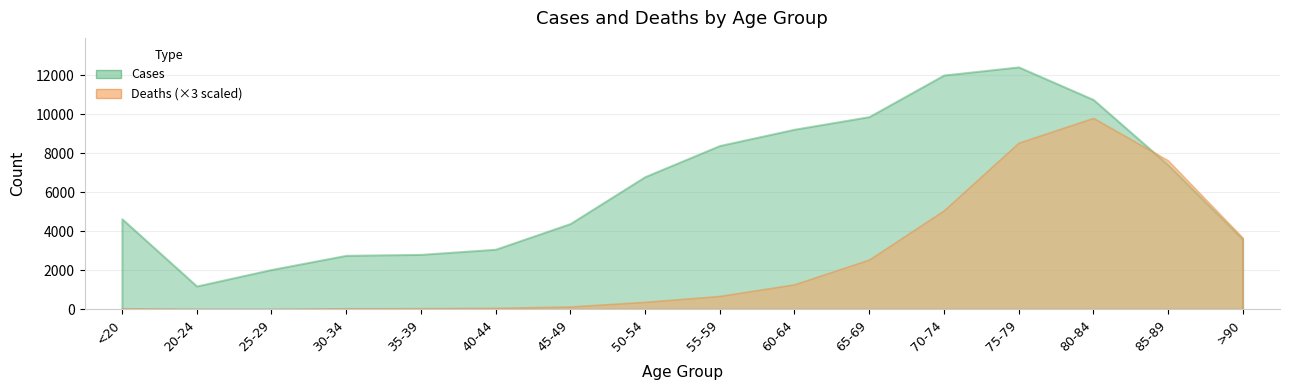

How many data points in Deaths are above 227?

7